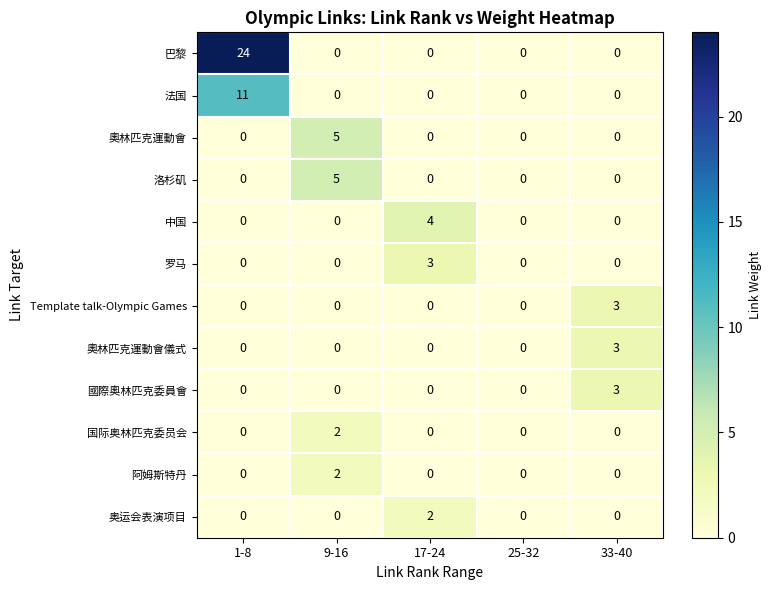

Count the number of data series in this chart.

12